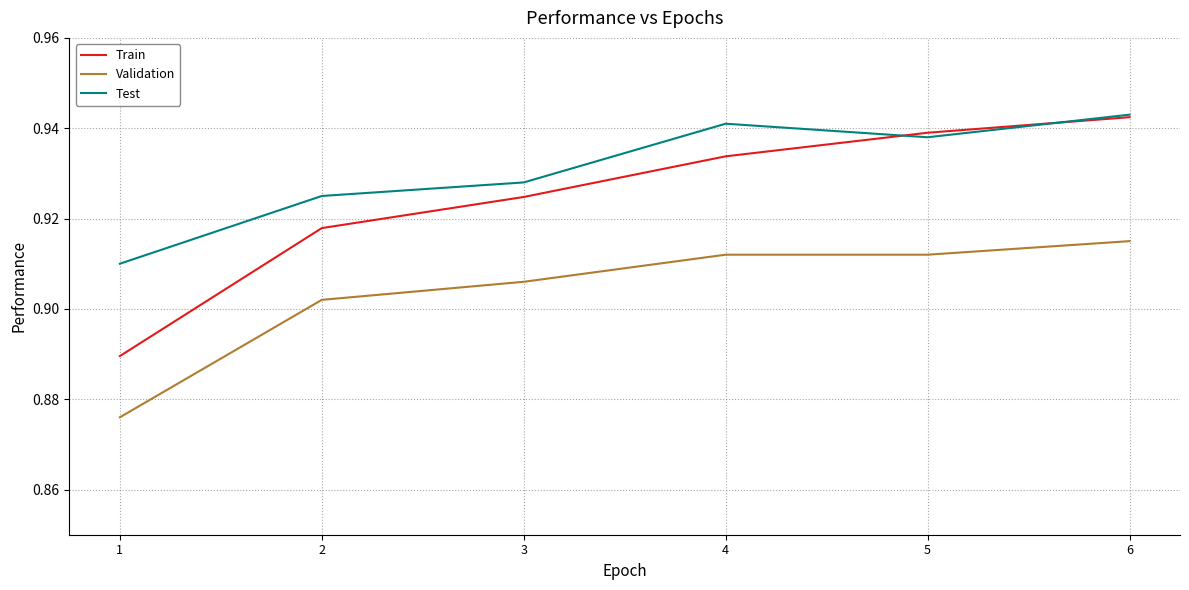

Is it true that Validation equals 0.4 at 4?

False